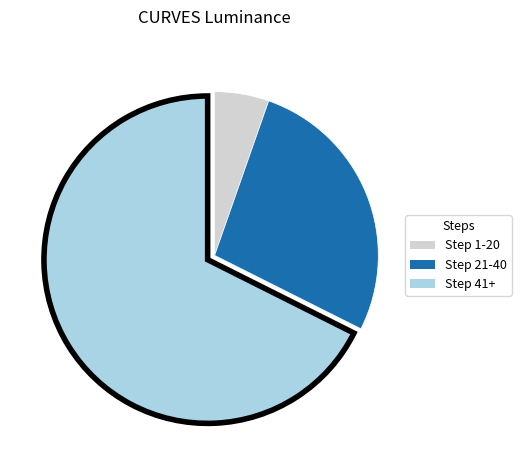

Does any single category account for the majority?

Yes